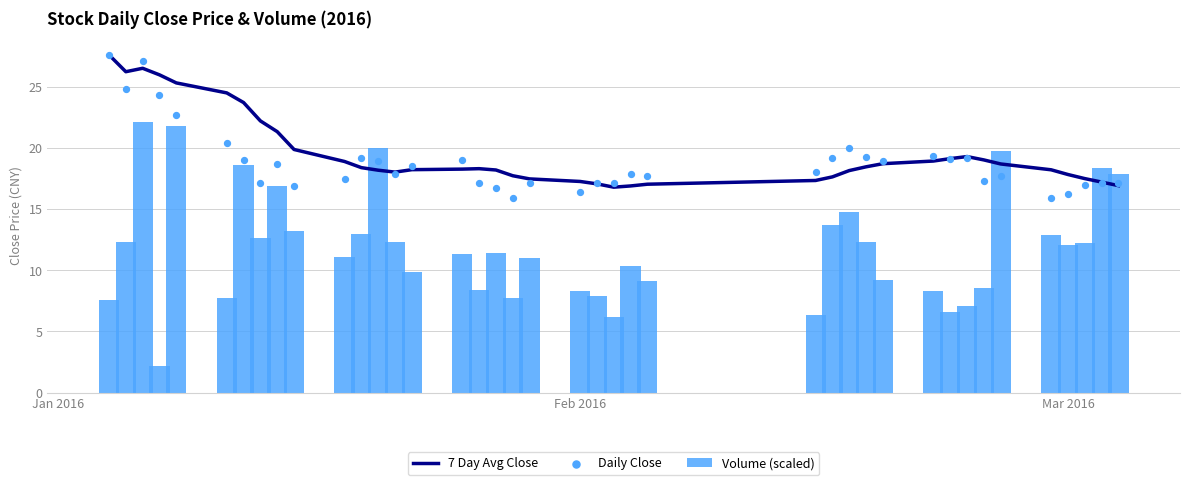

What is the difference between the maximum and minimum values in the Volume (scaled) series?

19.9